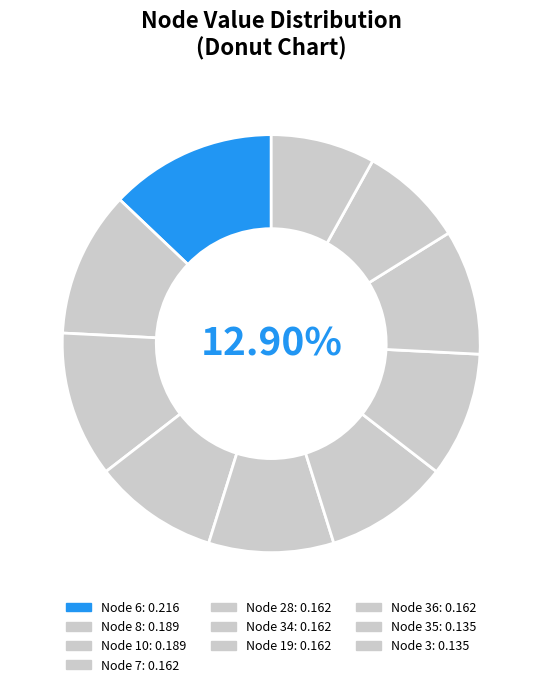

How many slices are in this pie chart?

10